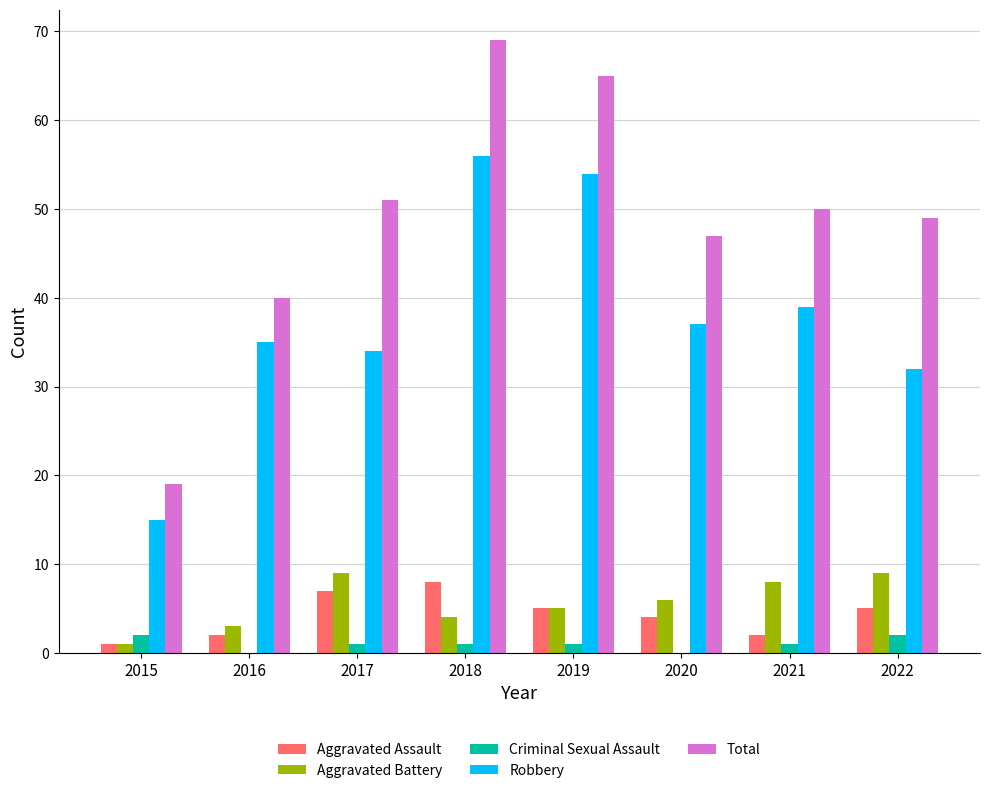

How many groups of bars are there?

8